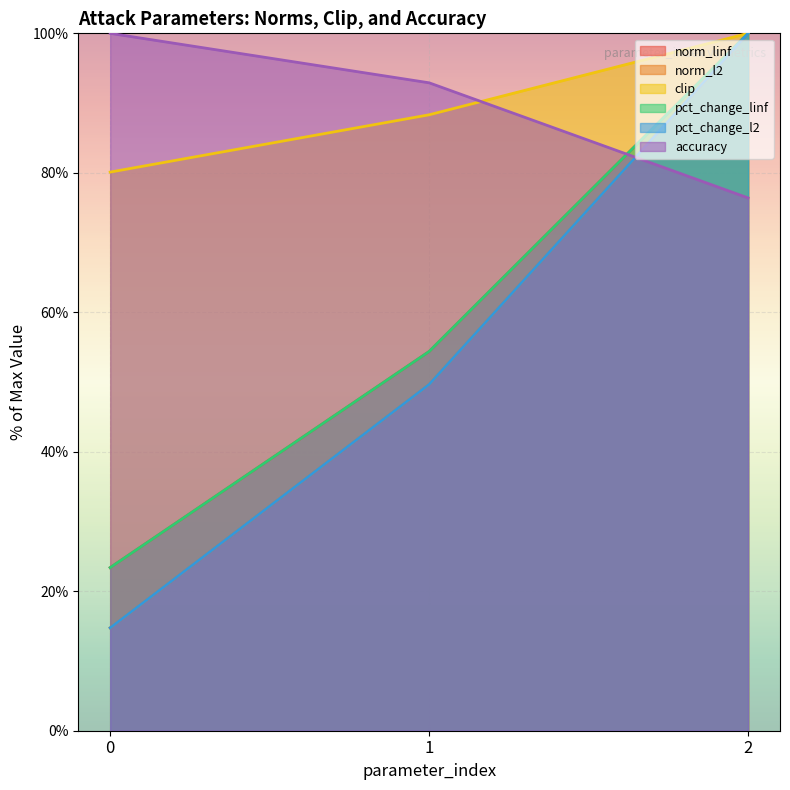

Count the number of data series in this chart.

6